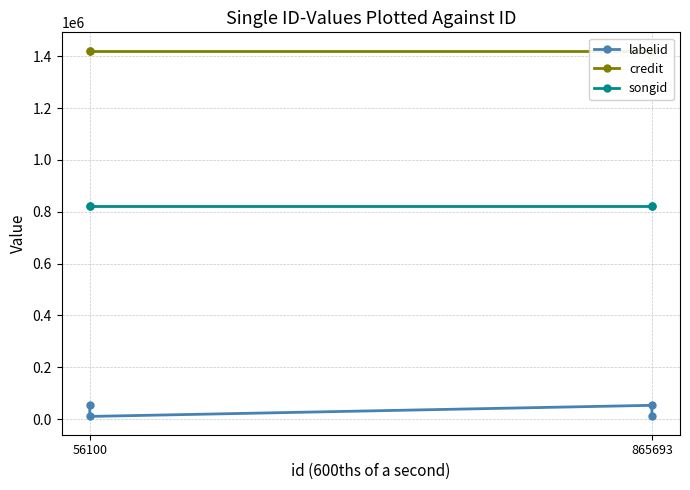

Which series has the largest total across all categories?

credit